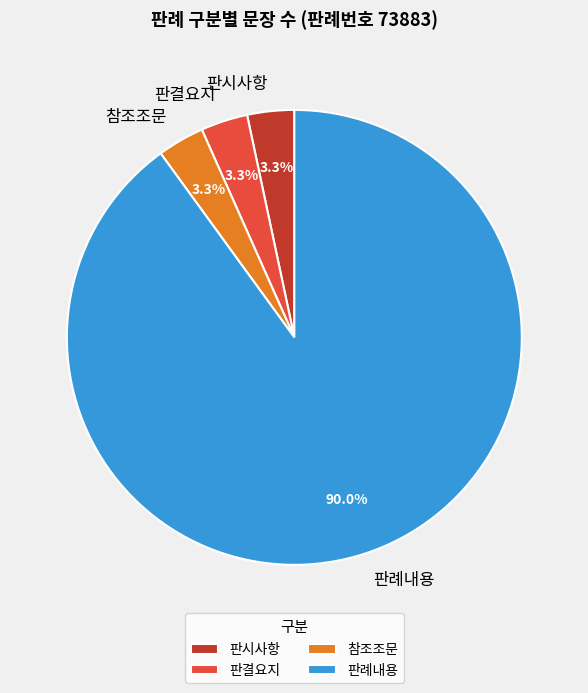

Is it true that 판례내용 is 90% of the pie?

True